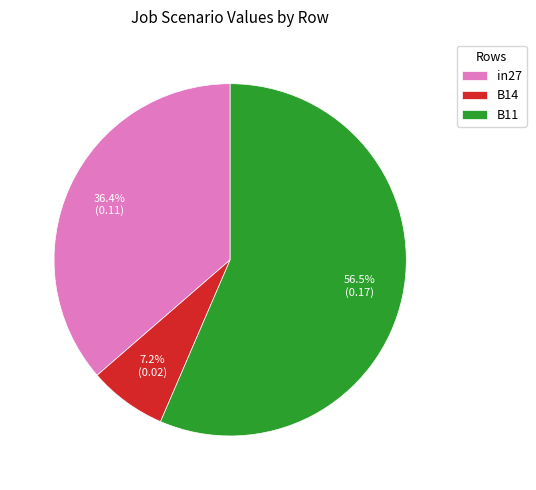

Which has a higher value, in27 or B14?

in27